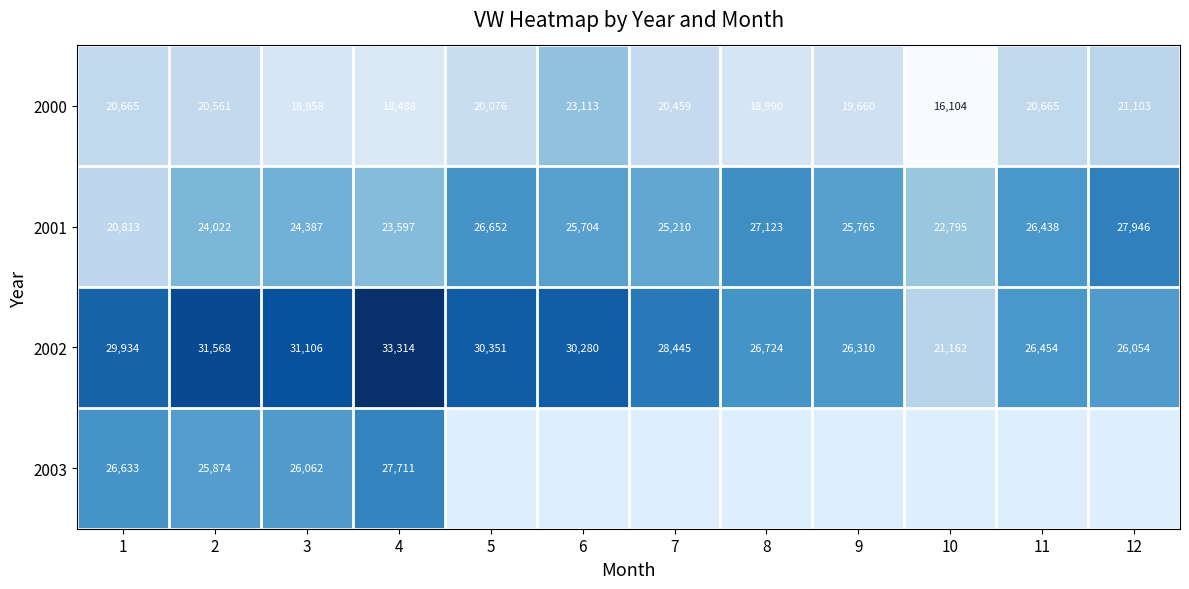

Is the value of 2000 at 10 greater than the value of 2001 at 9?

No